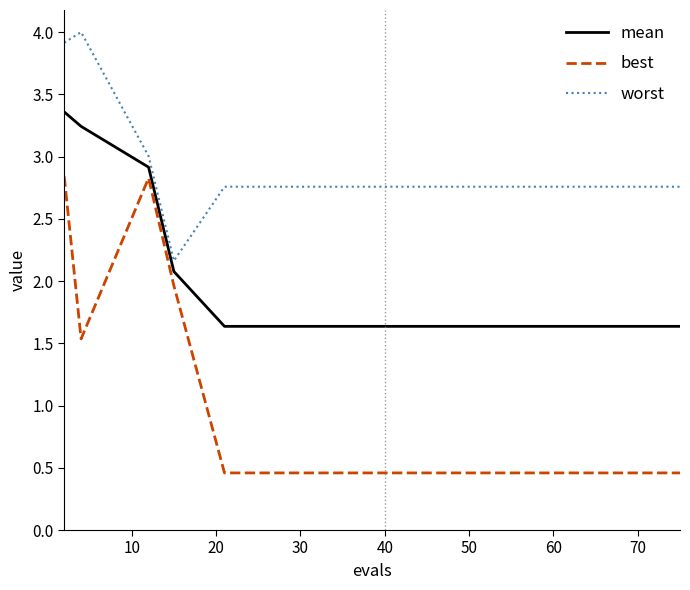

What is the difference between the second highest and minimum values in the best series?

2.4